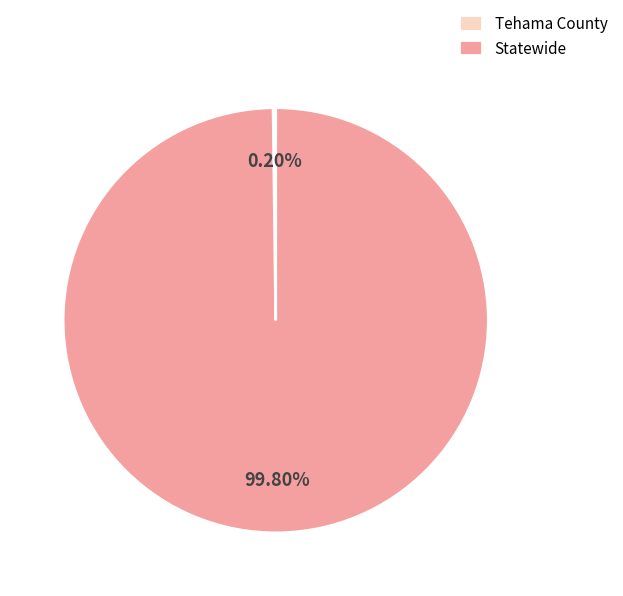

Is there a majority slice in this chart?

Yes